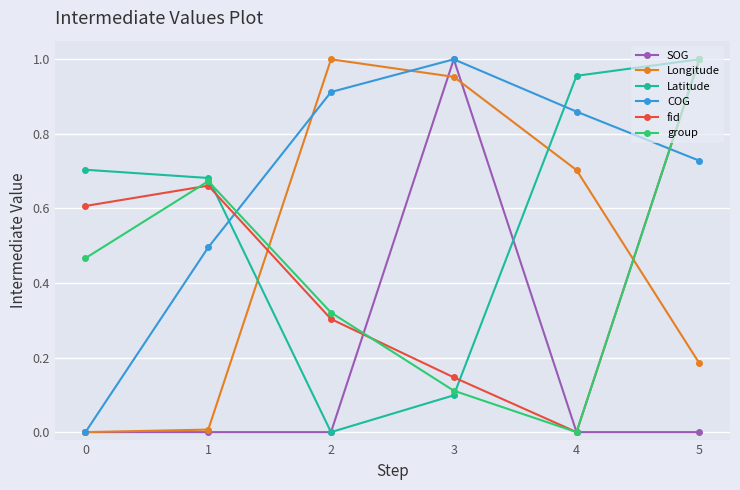

What is the total value across all series at 1?

2.5